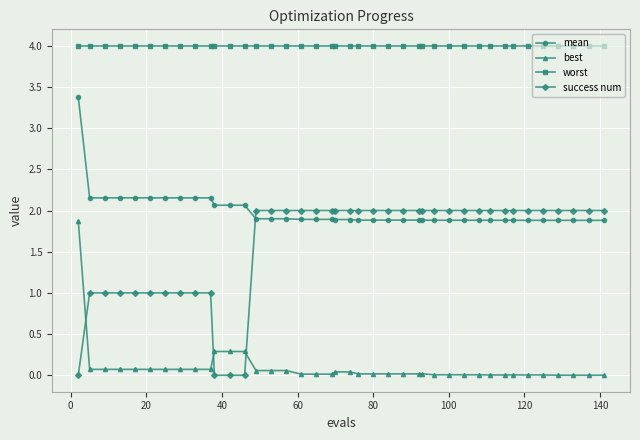

True or false: mean and worst intersect in this chart.

False